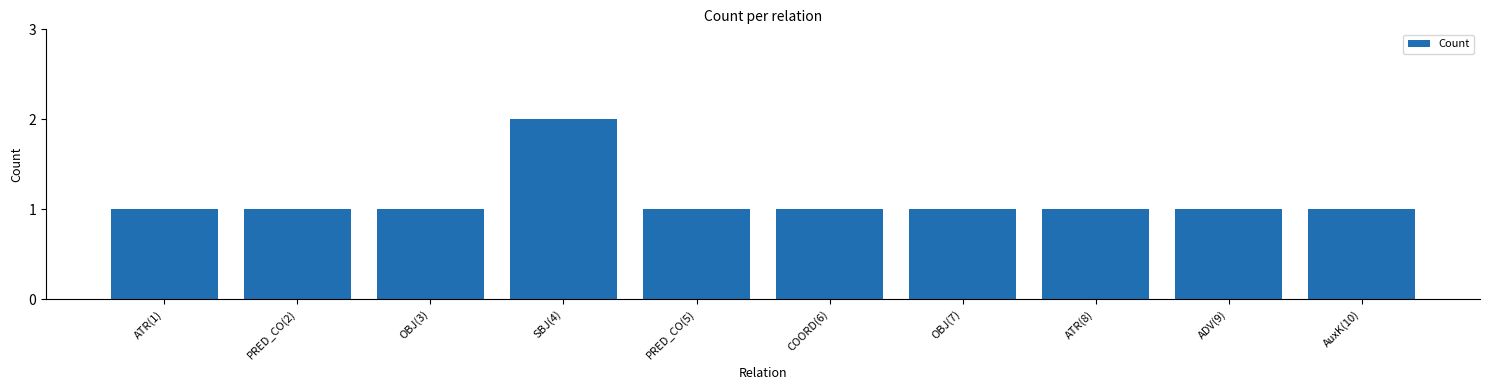

What is the label of the 7th bar from the left?

OBJ(7)